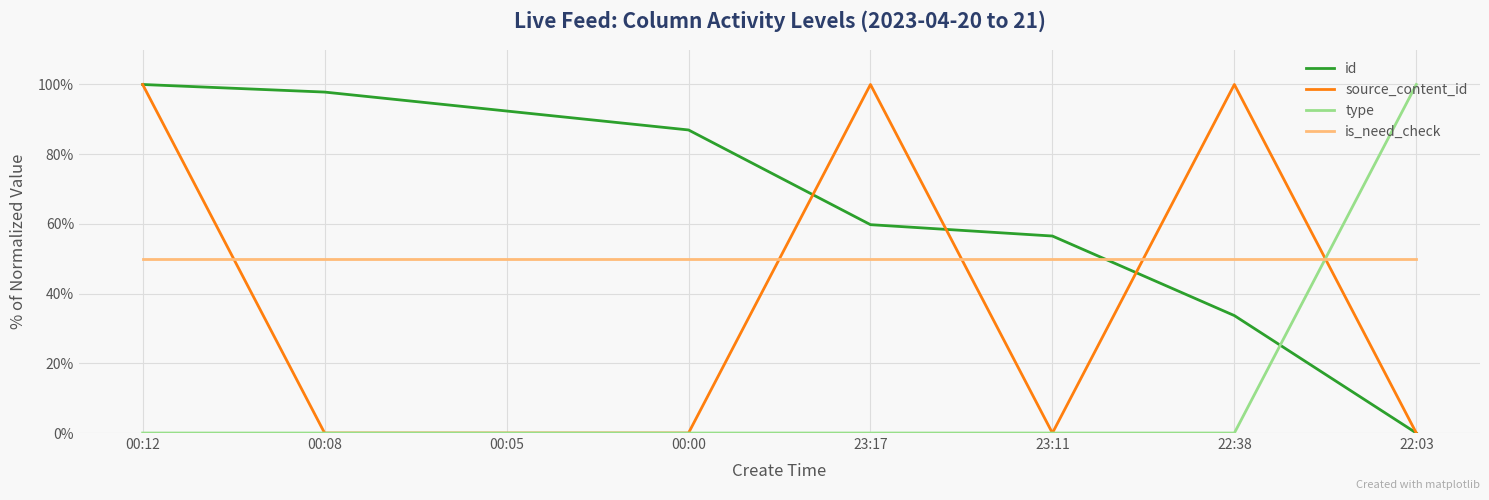

Which series changed the most between 00:12 and 00:05?

source_content_id